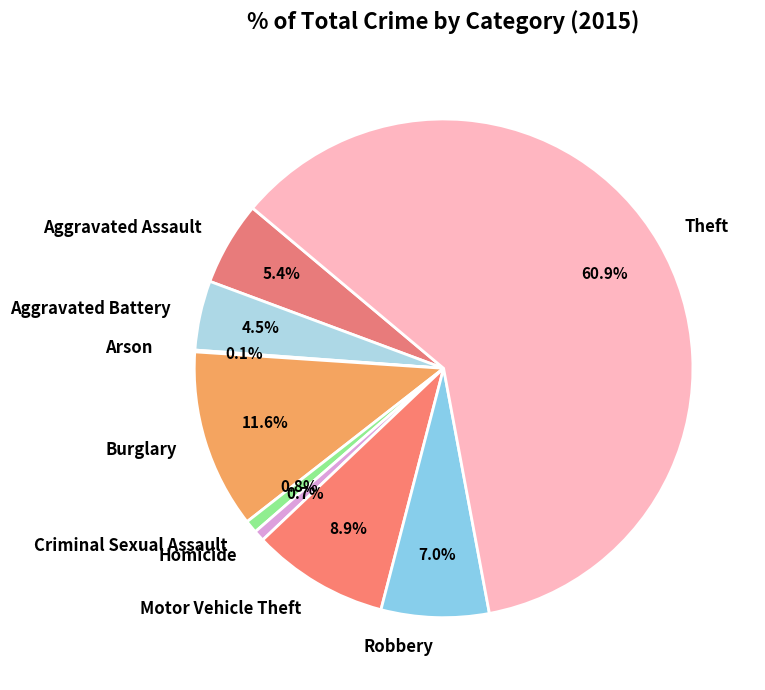

To the nearest percent, what is the combined percentage of Burglary and Theft?

73%